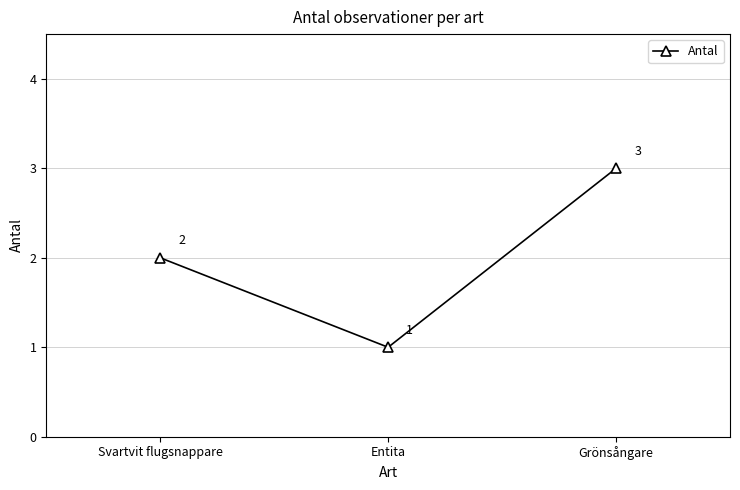

Reading left to right, extract all data points from this chart.

2	1	3